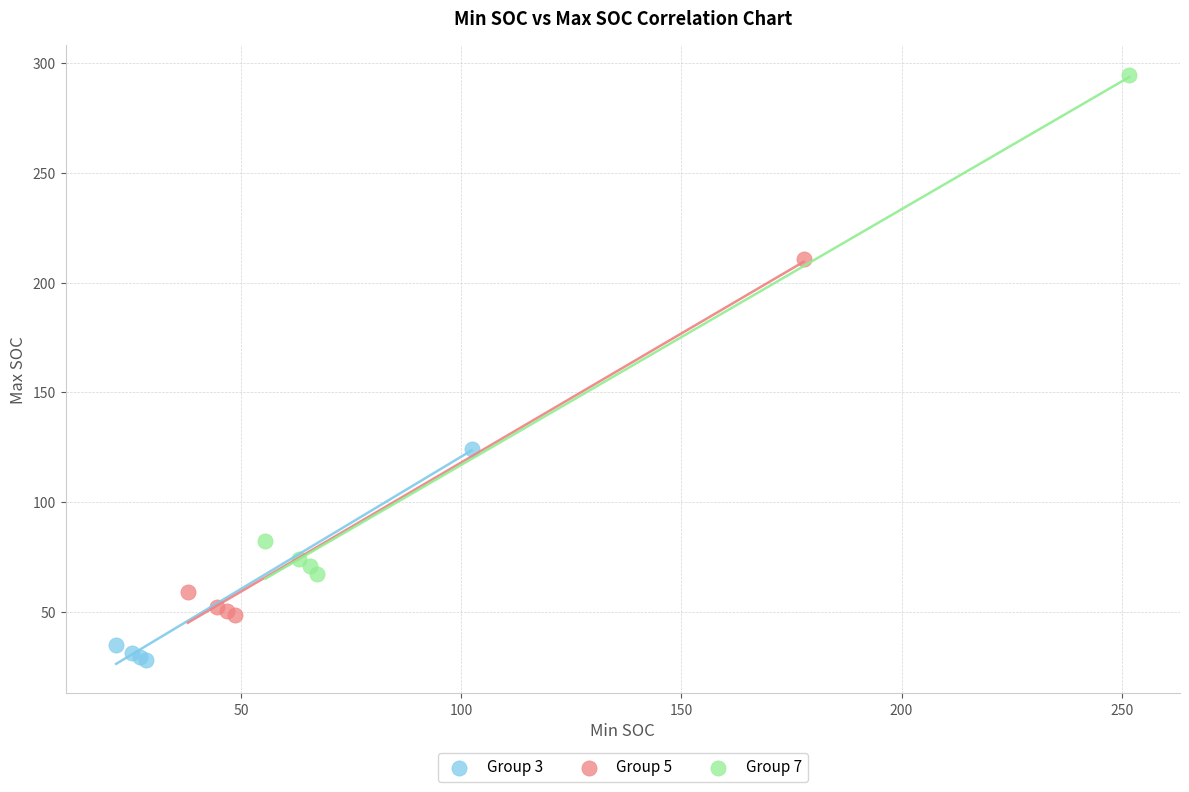

Which series contains the highest Y value?

Group 7